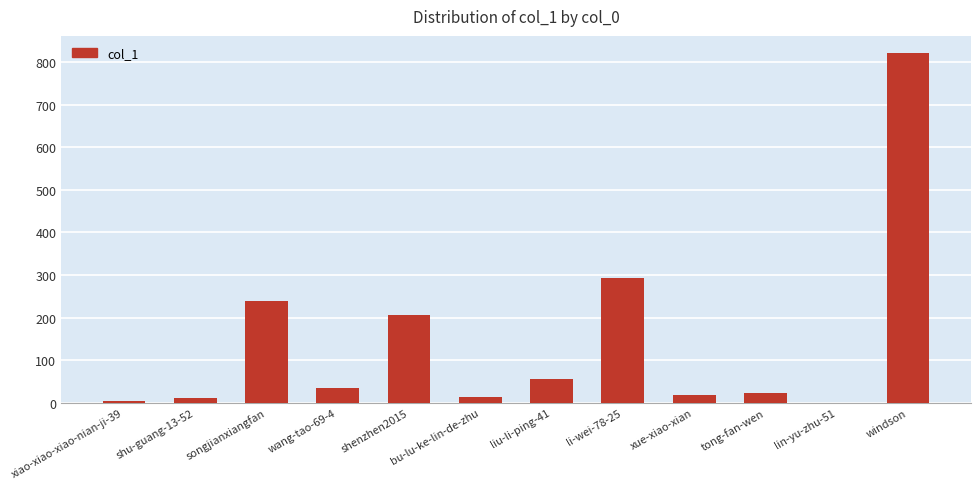

How many categories are shown in the chart?

12